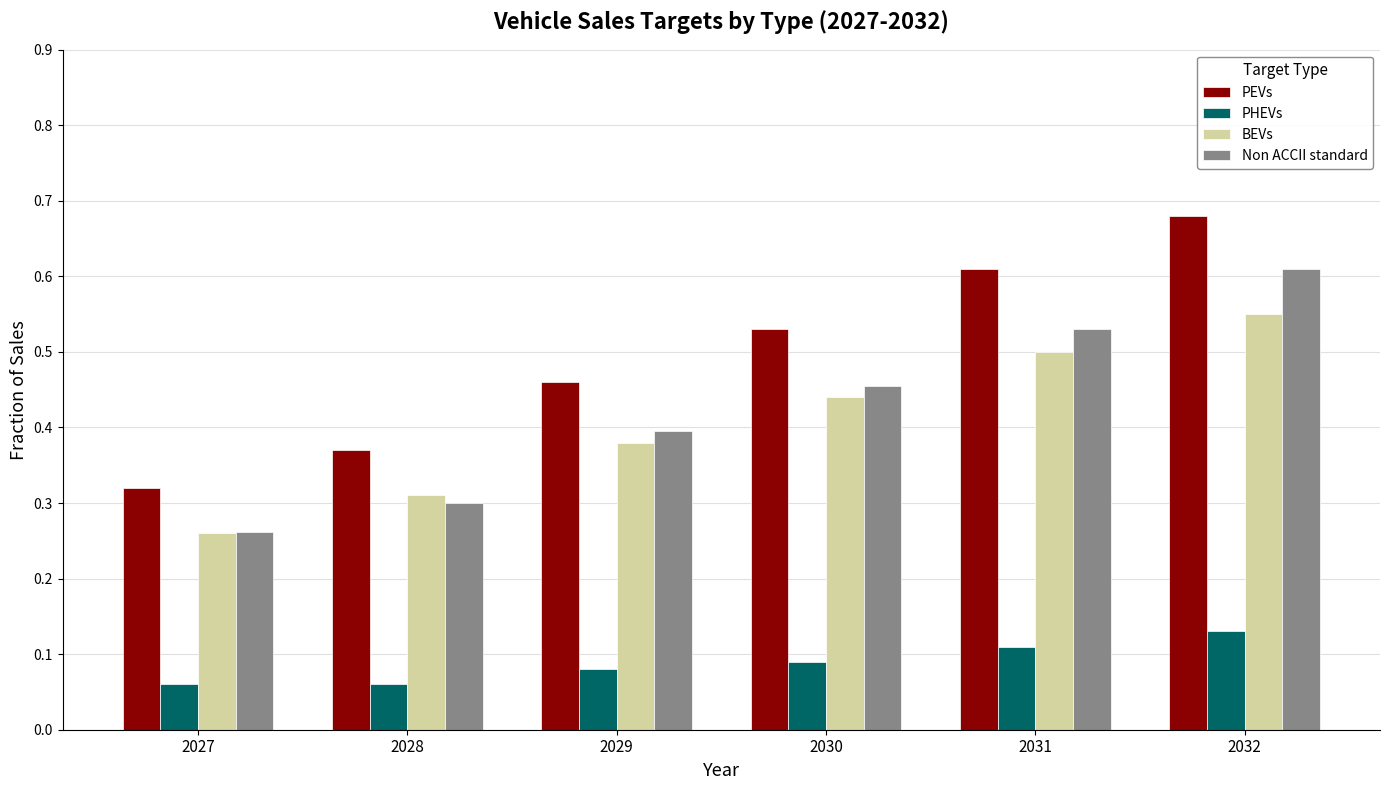

How many series are shown in this chart?

4